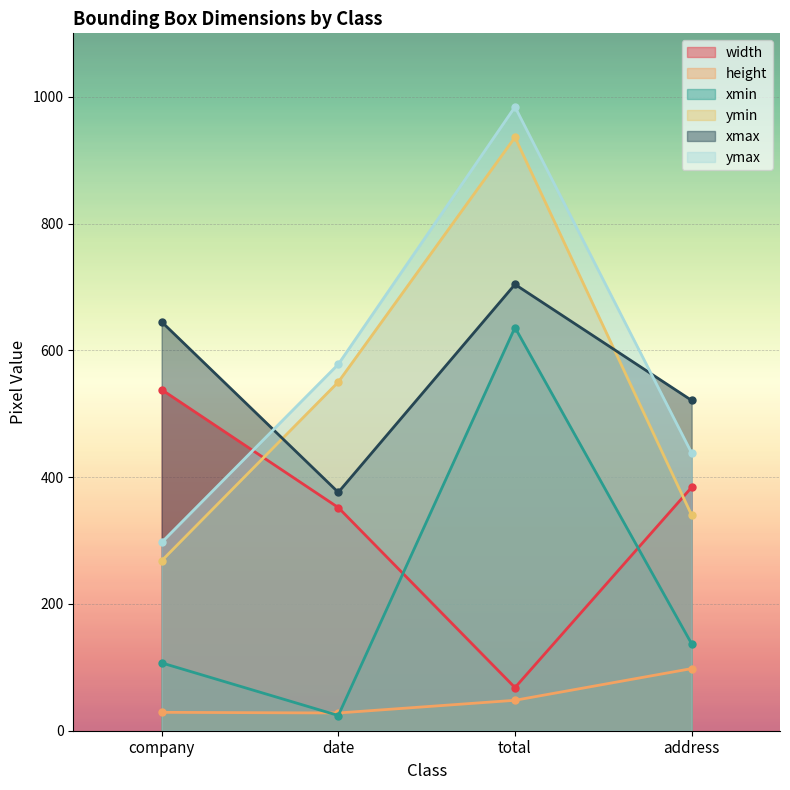

True or false: xmax and height intersect in this chart.

False